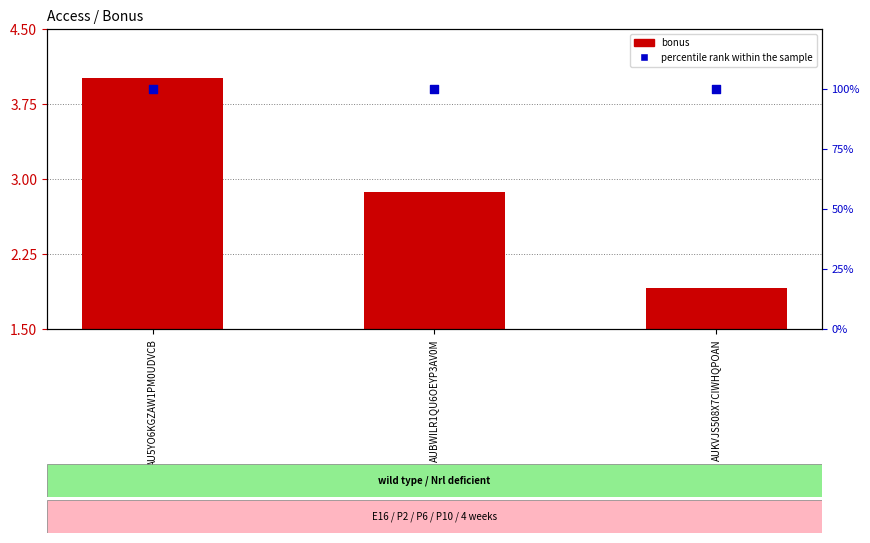

Which series reaches the maximum Y coordinate?

percentile rank within the sample